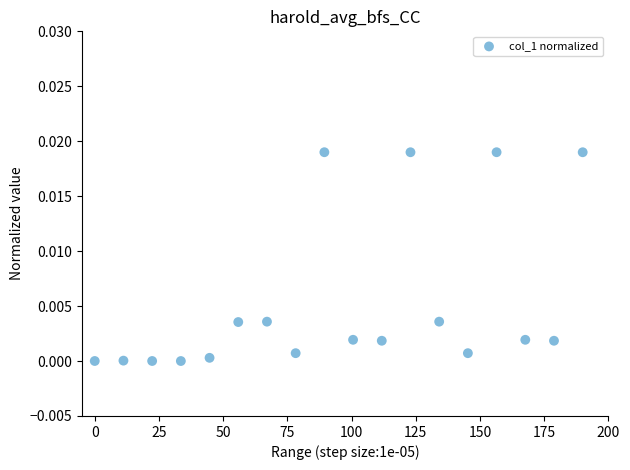

What is the range of X values (max minus min)?

190.0